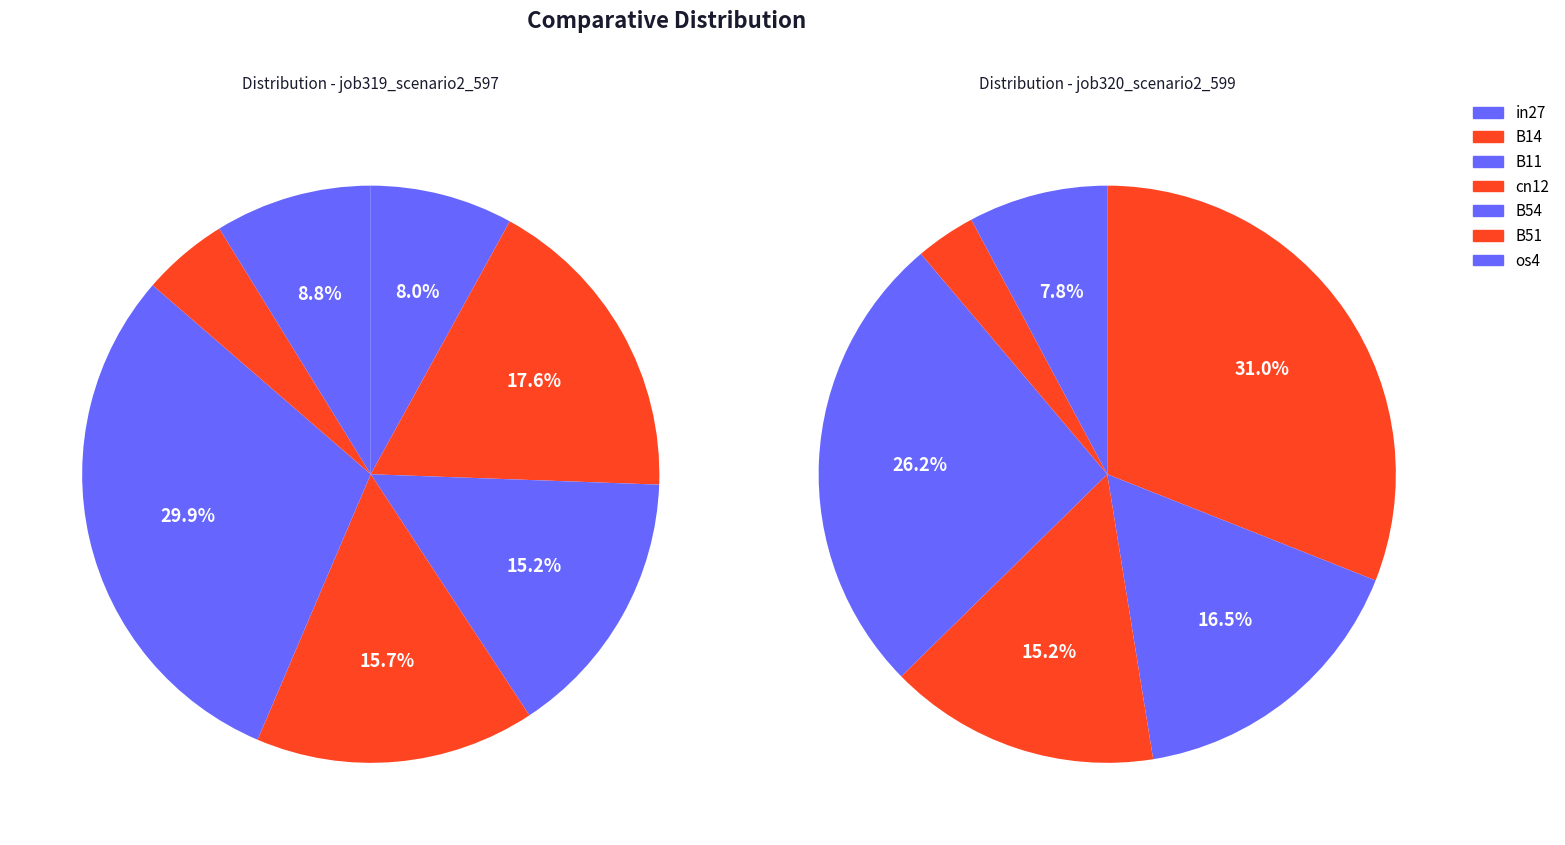

What is the total percentage of in27 and os4?

16.8%